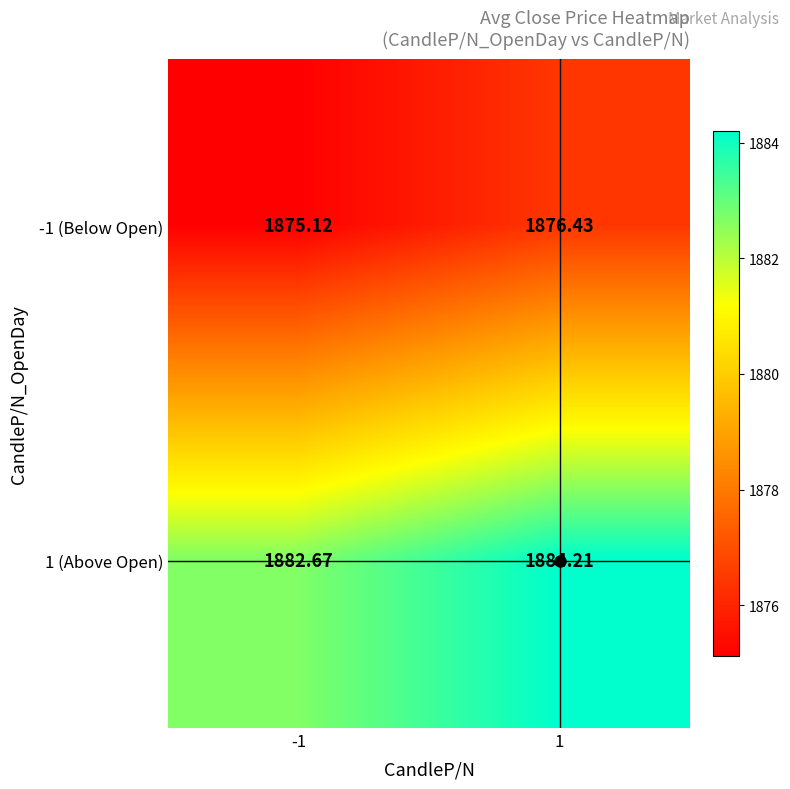

Rank the series by their maximum value, from lowest to highest.

-1 (Below Open), 1 (Above Open)